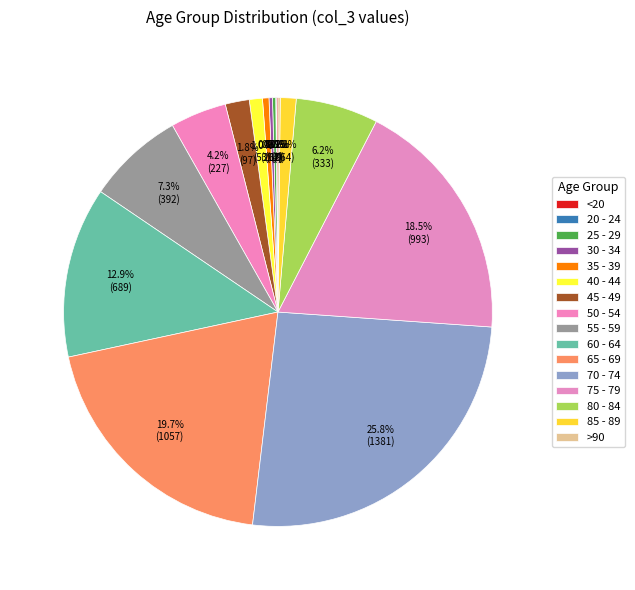

How many segments does this pie chart have?

16